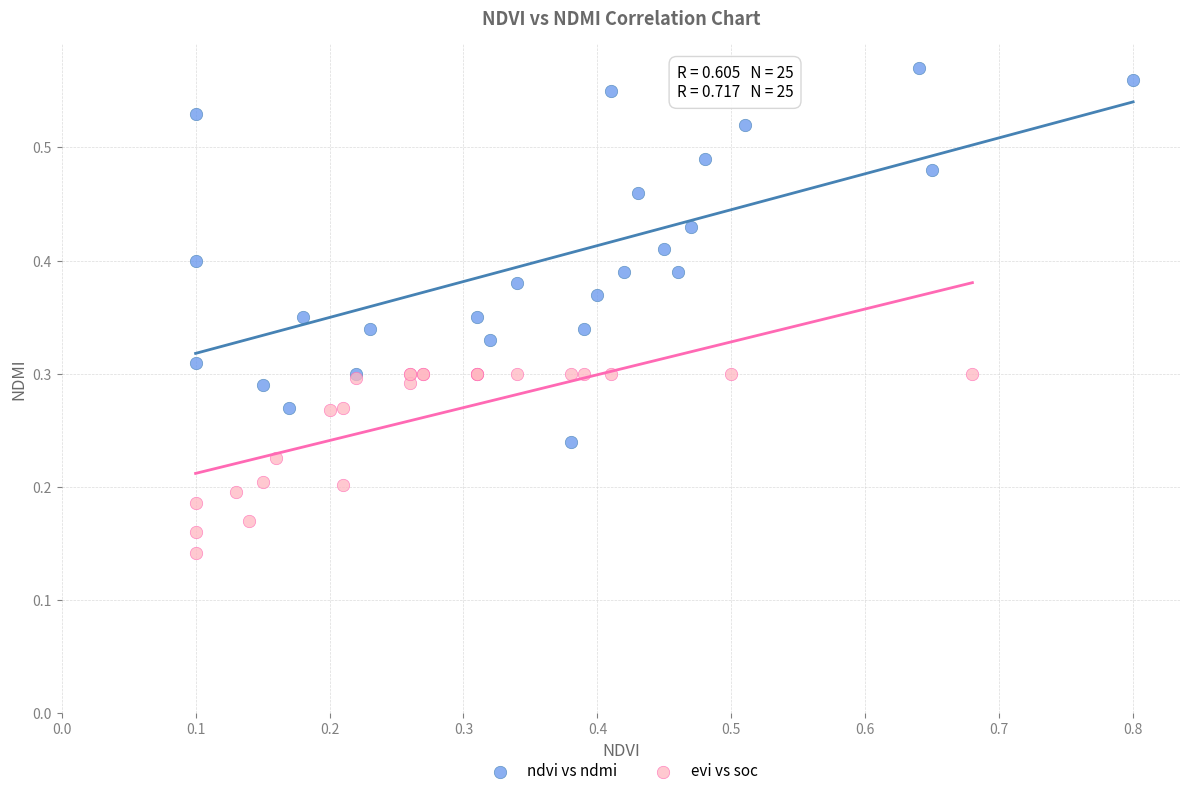

Which series contains the lowest Y value?

evi vs soc